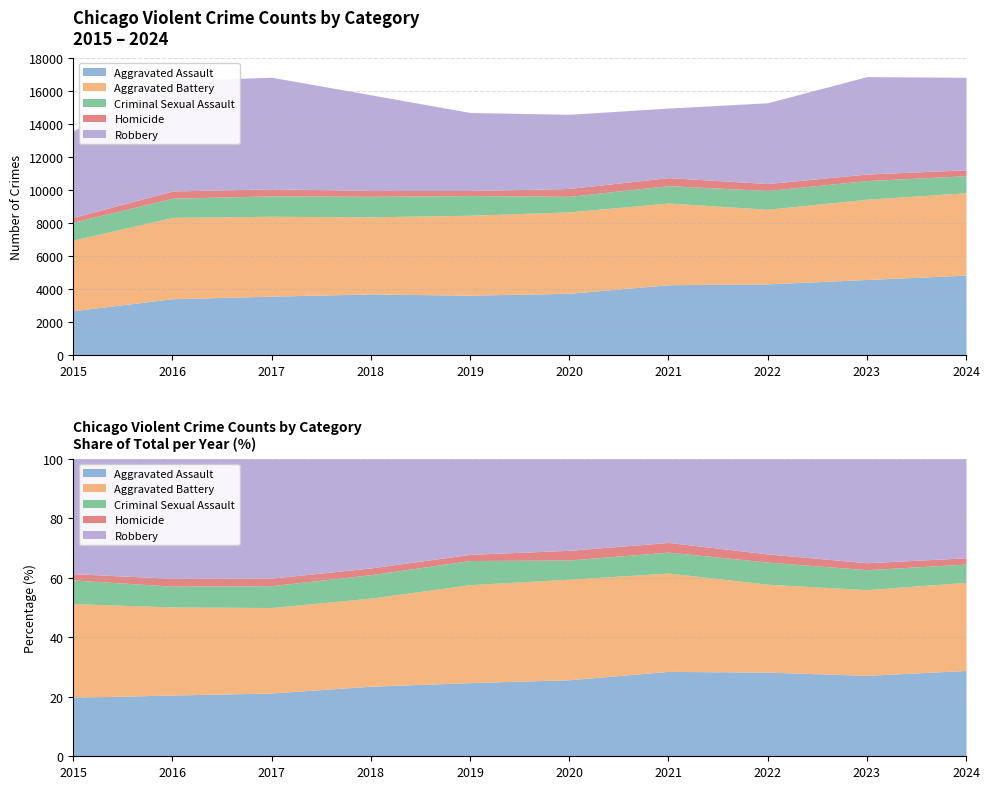

Count the number of data series in this chart.

5